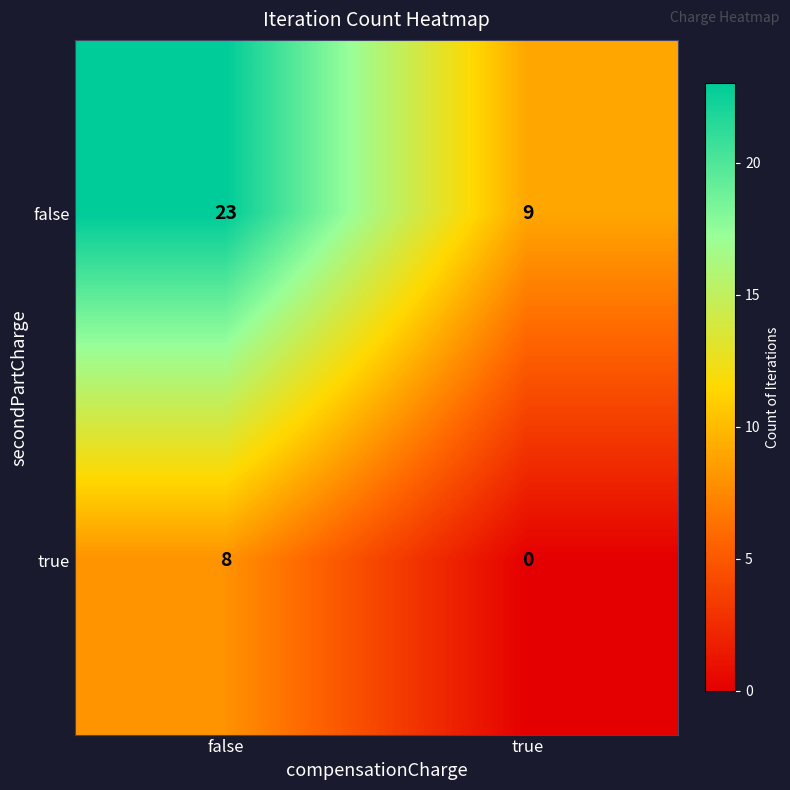

At which category is the sum across all series the highest?

false